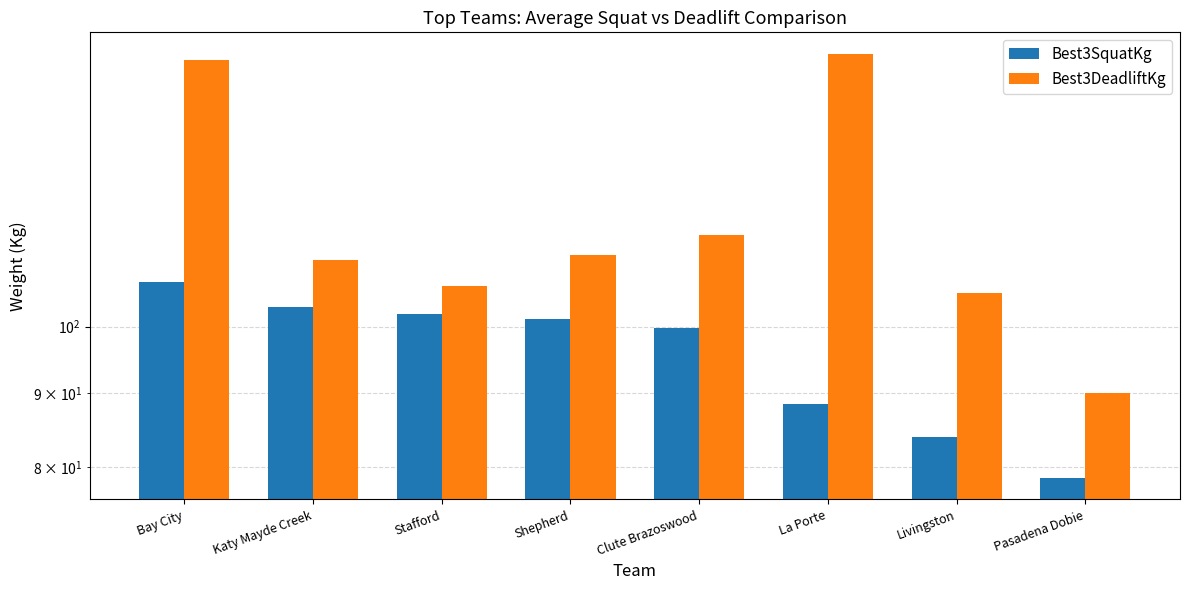

What is the lowest value of the Best3SquatKg series?

78.6